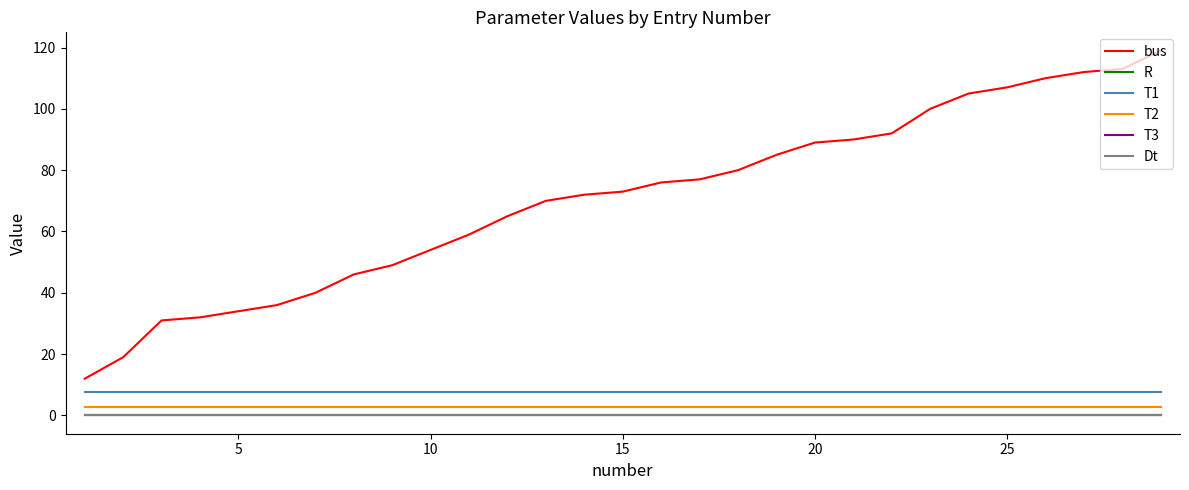

True or false: T1 and R cross at least once.

False